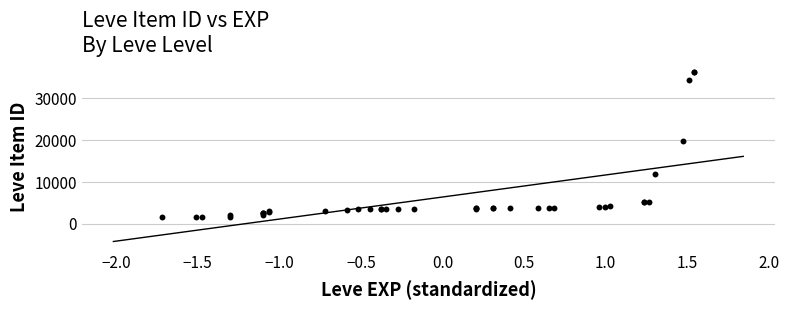

What Y value in the scatter plot is closest to 18967?

19744